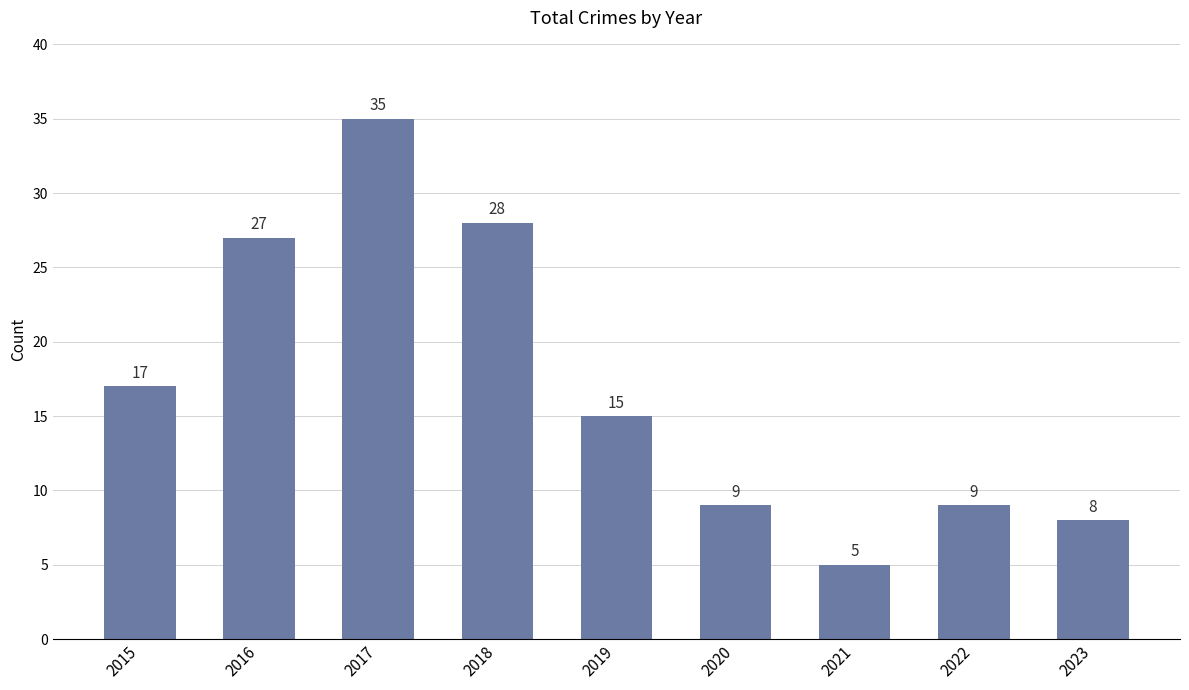

Reading left to right, what are all the values shown in this chart?

17	27	35	28	15	9	5	9	8